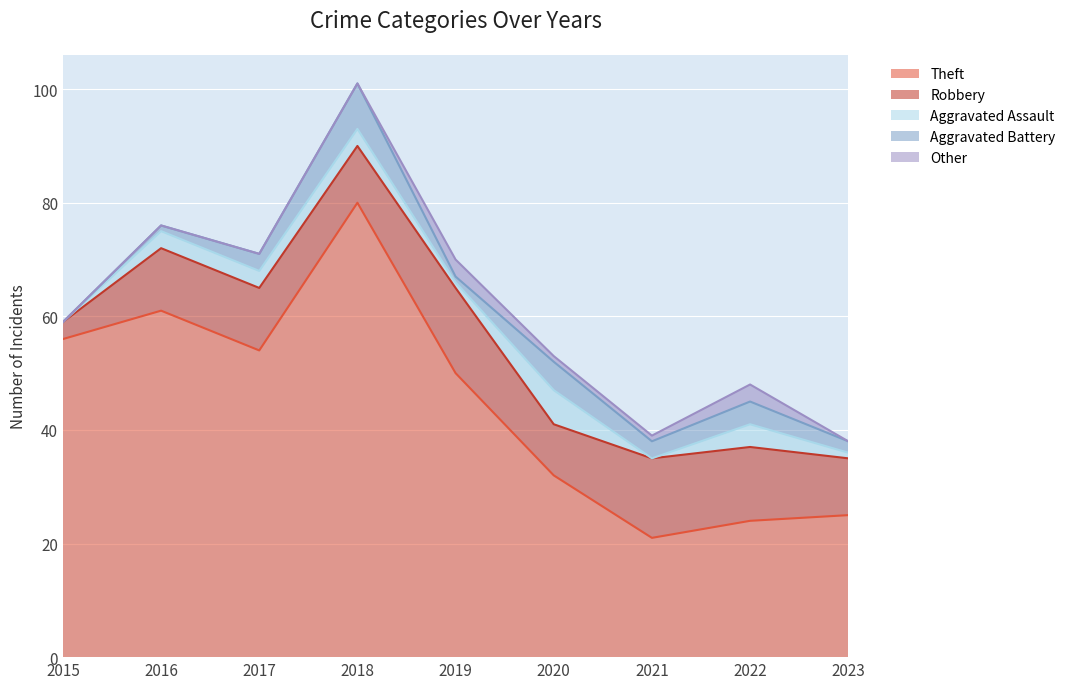

How many lines are shown in the chart?

5